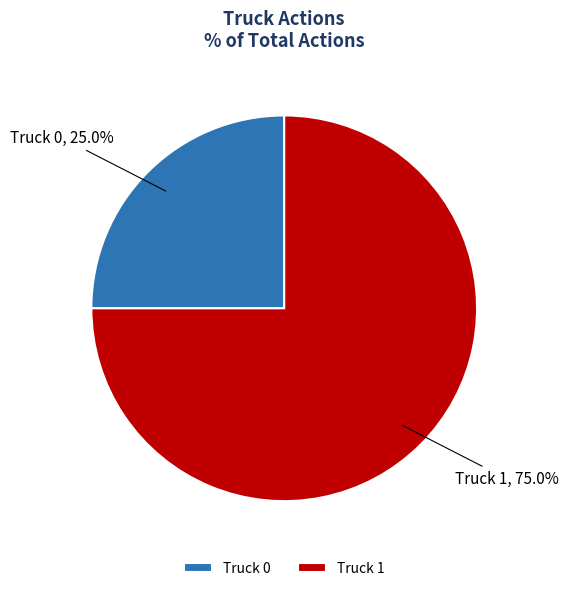

What portion of the pie excludes Truck 1?

25.0%